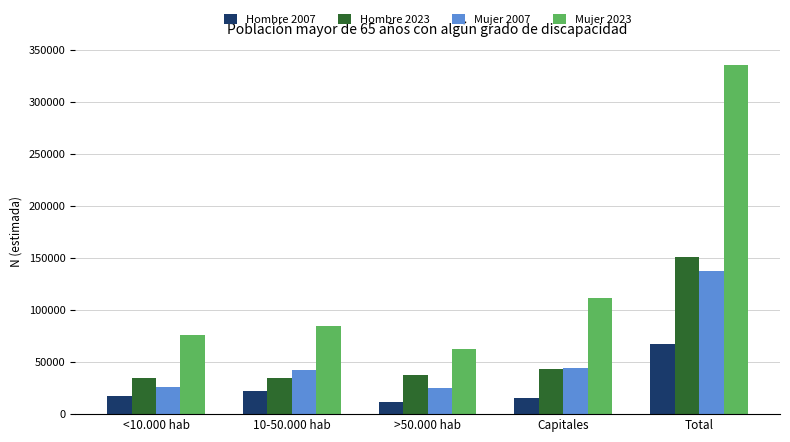

What is the sum of the Hombre 2007 values at Total and Capitales?

82554